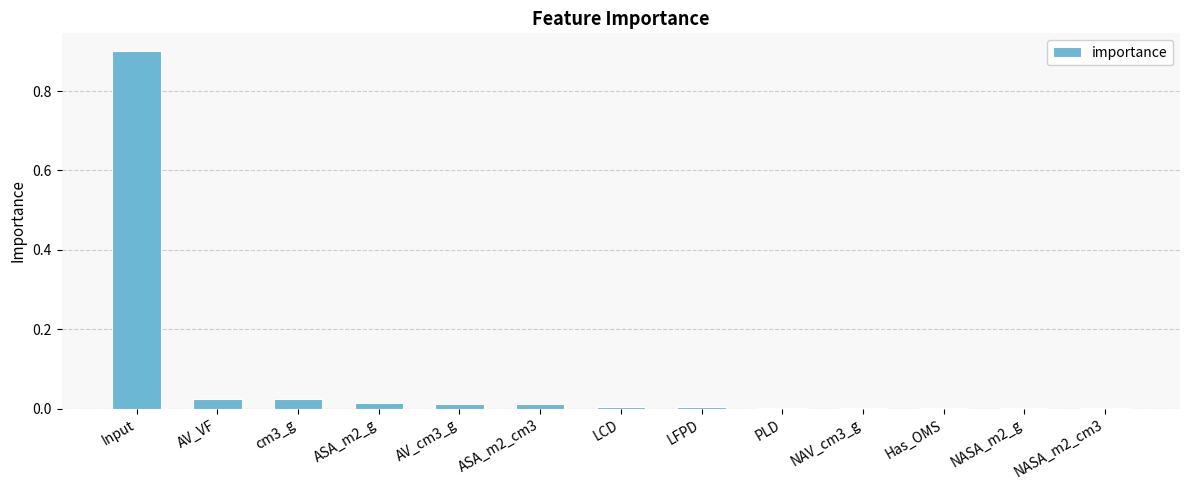

Count the number of data series in this chart.

1